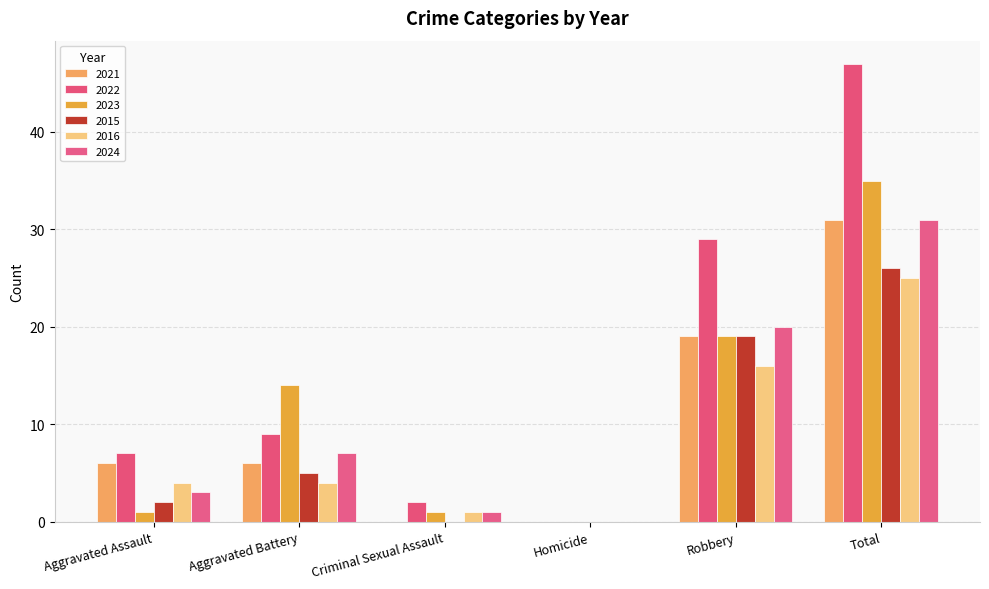

How many groups of bars are there?

6